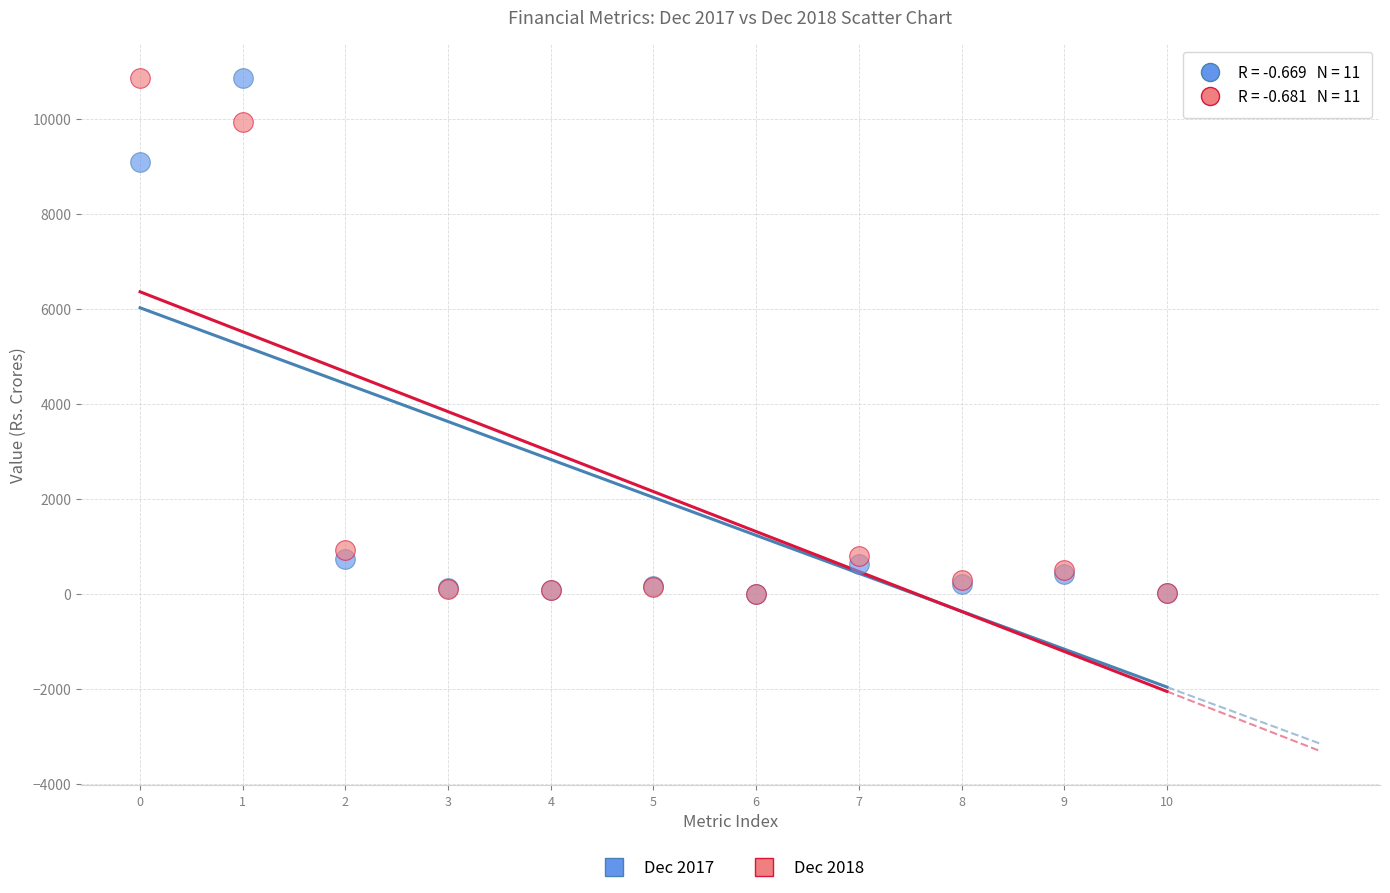

Across all series, what Y value is closest to 5430?

9087.3